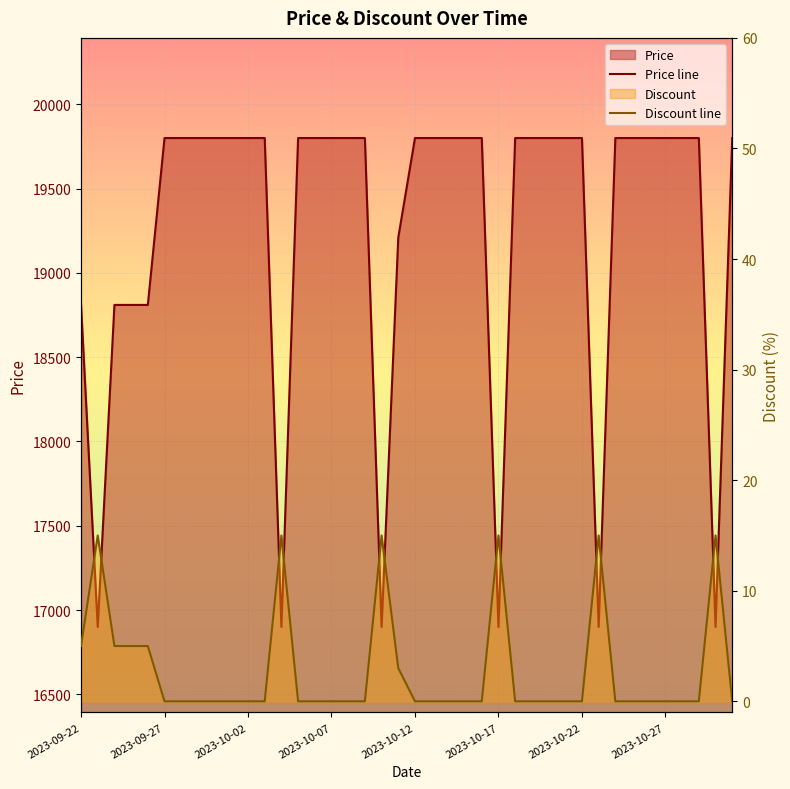

Rank the series at 2023-09-27 from highest to lowest value.

Price, Discount